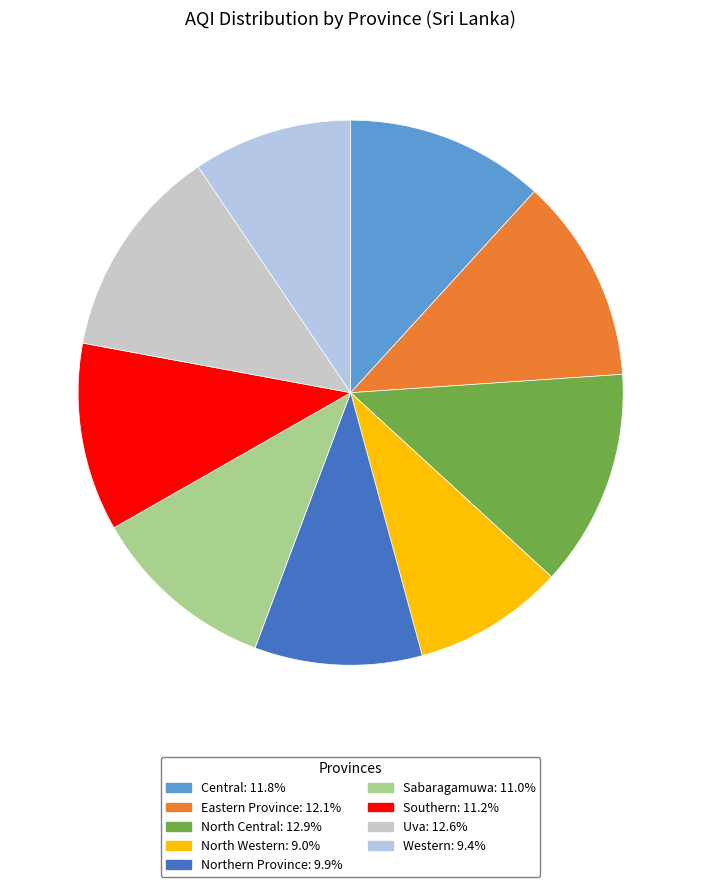

Which category has the smallest portion of the pie?

North Western